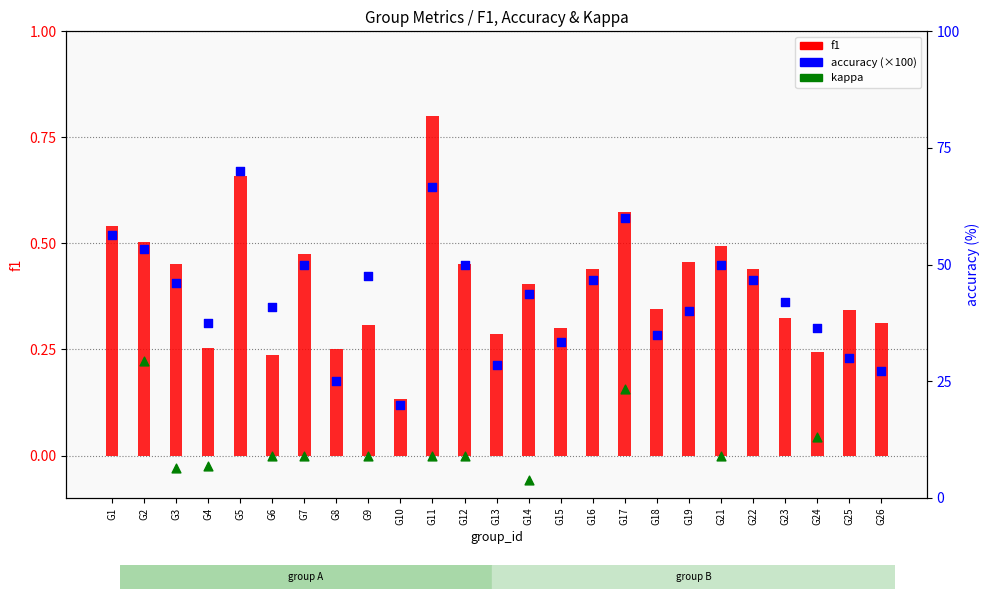

At how many categories does at least one series exceed 57?

3